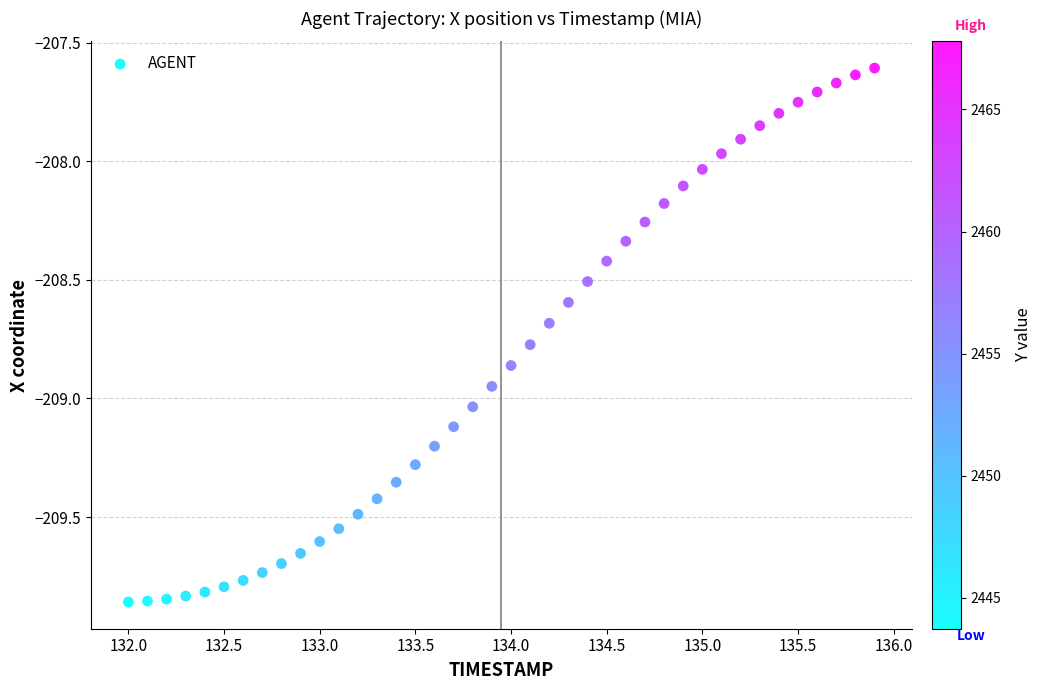

What is the range of Y values (max minus min)?

2.3